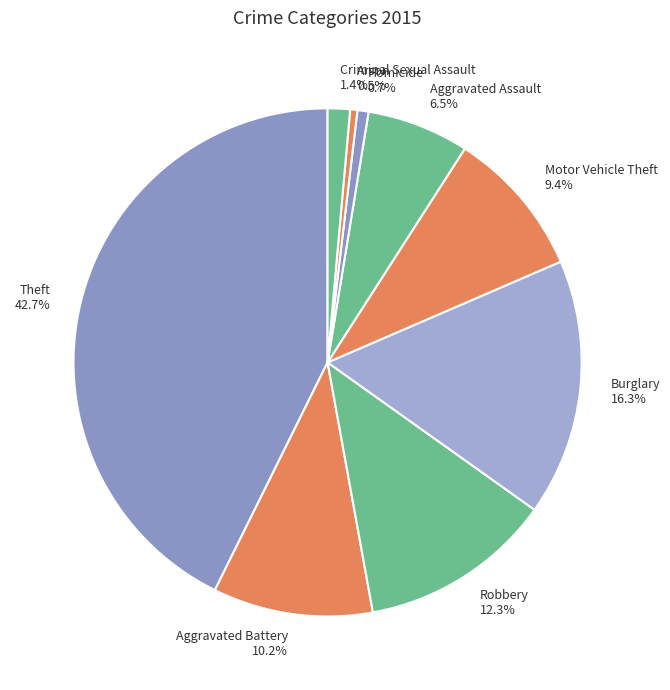

Which category has the biggest portion of the pie?

Theft